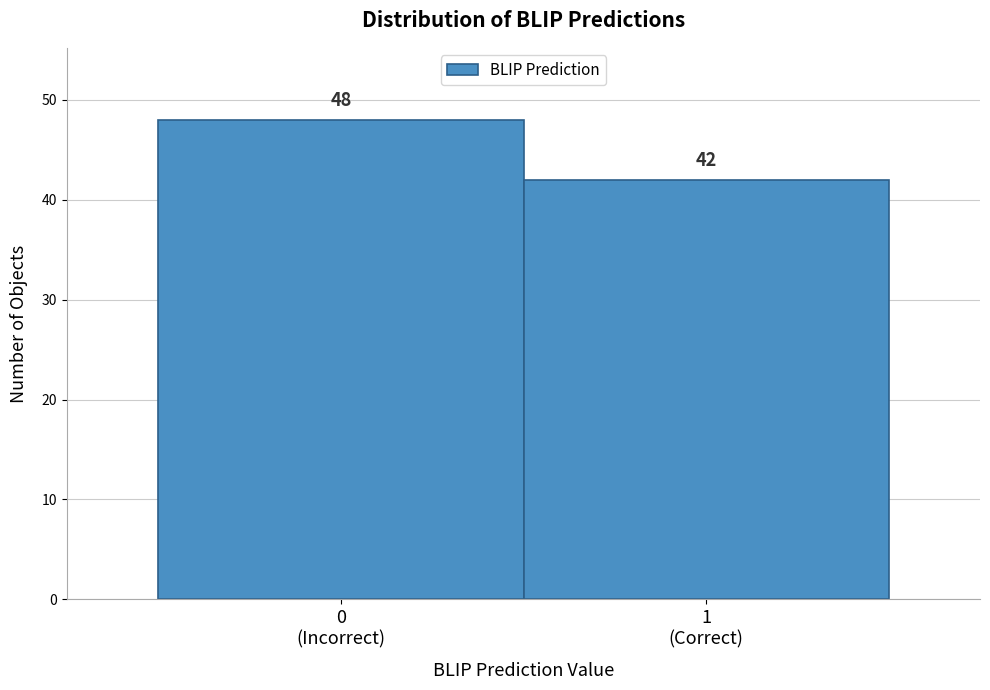

Reading left to right, what are all the values shown in this chart?

48	42